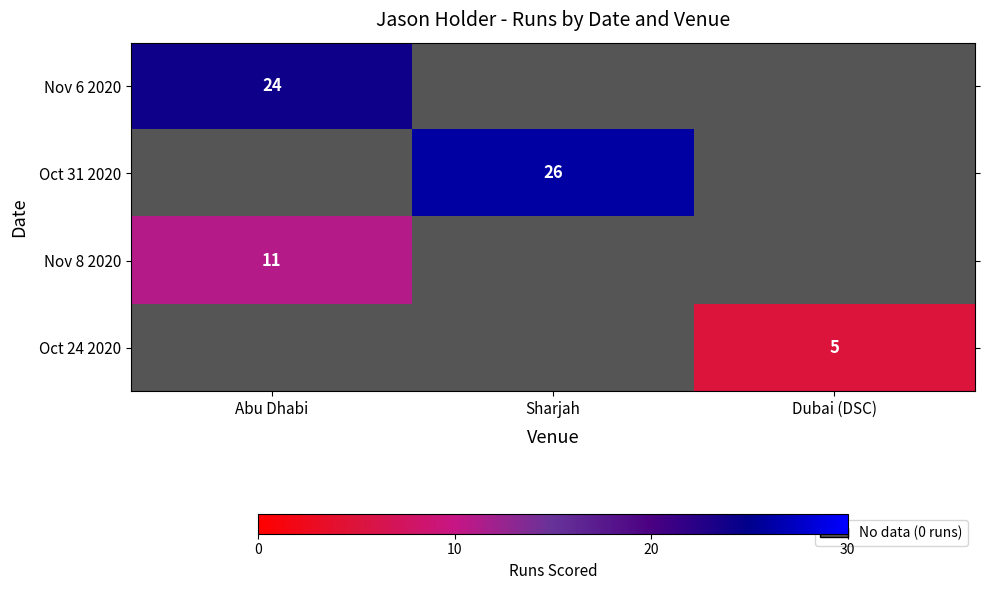

Is it true that Nov 8 2020 equals 18 at Abu Dhabi?

False